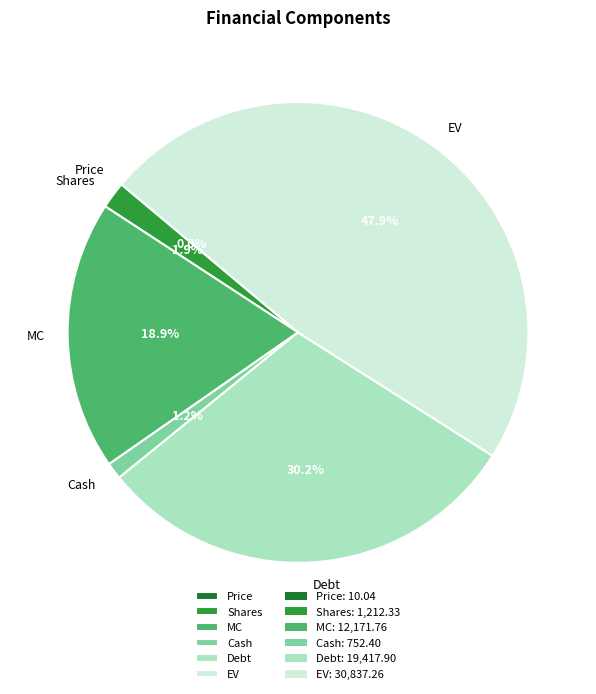

Which category has the biggest portion of the pie?

EV